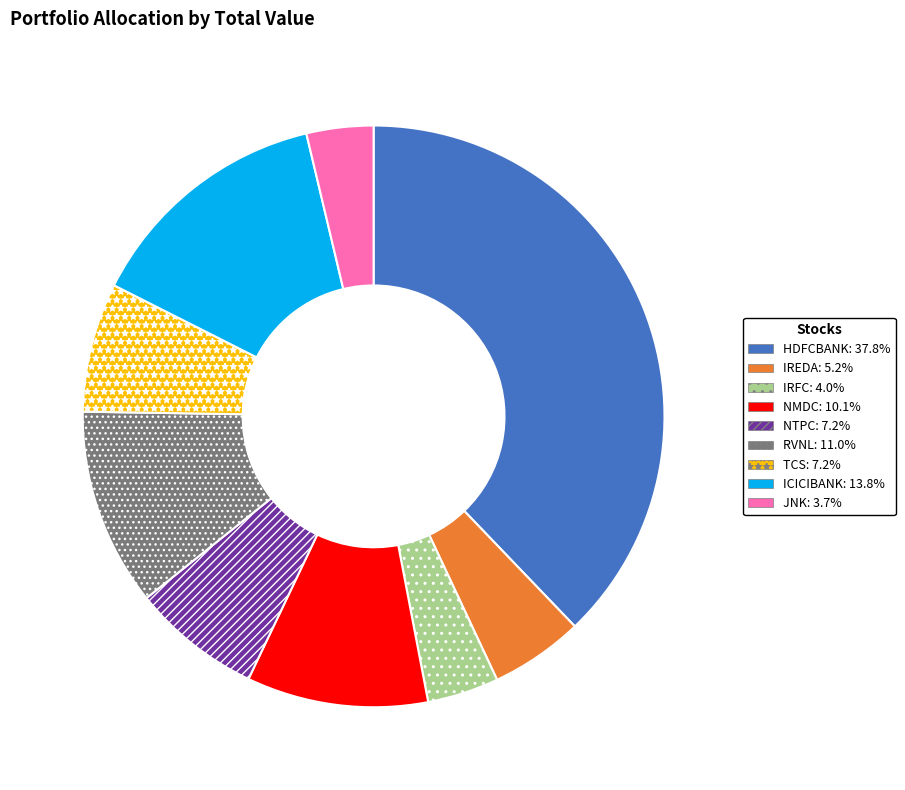

Is the sum of IRFC and NMDC greater than half?

No